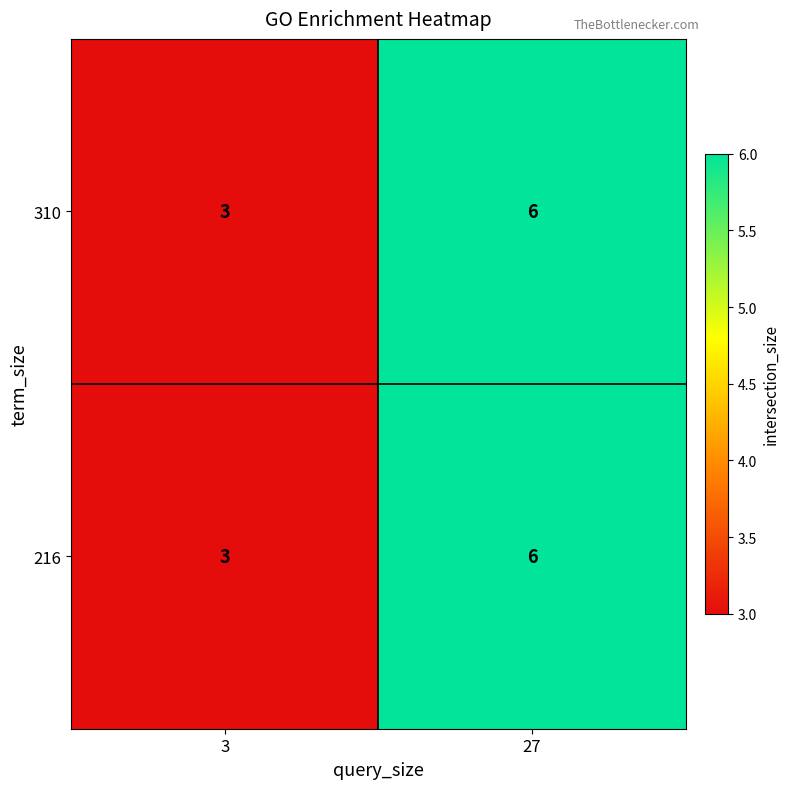

True or false: 216 has a value of 3 at 3.

True